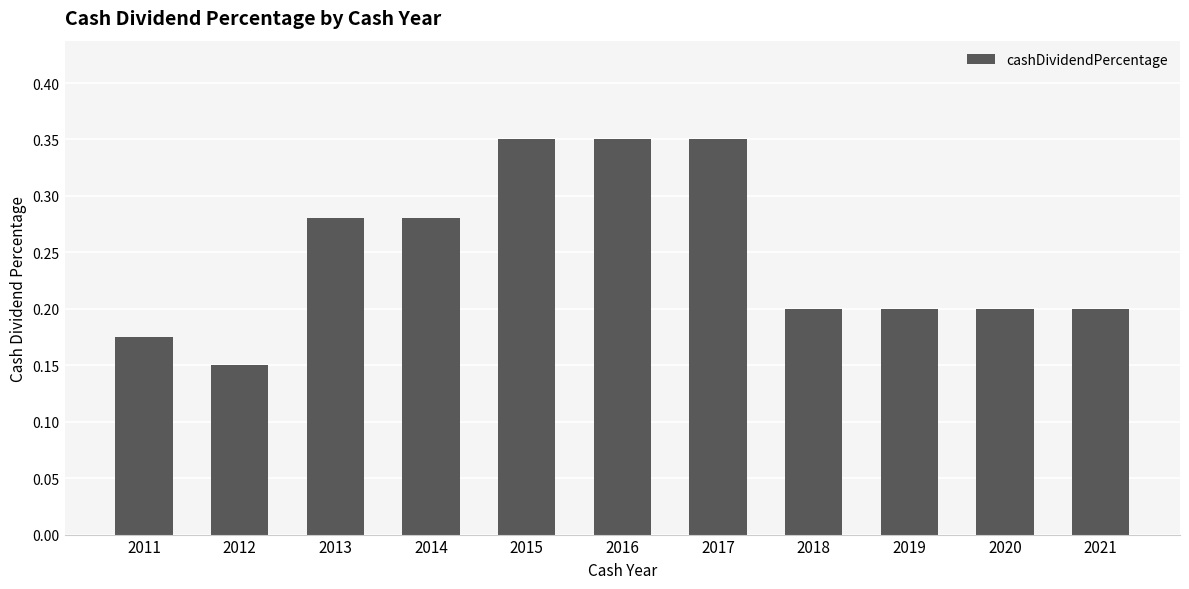

Is it true that the value at 2021 is 0.2?

True